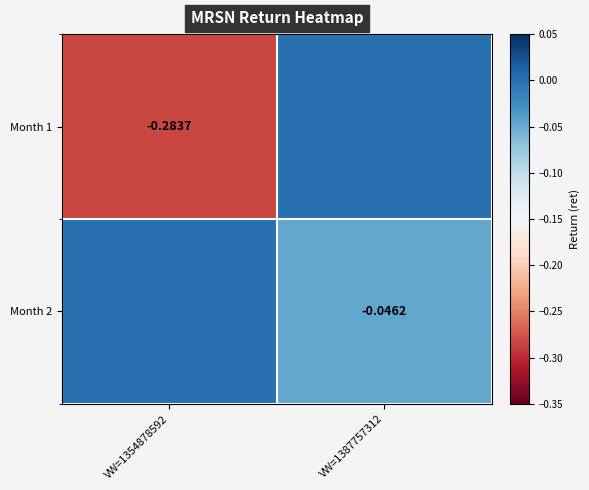

Is the value of Month 1 at VW=1354878592 greater than the value of Month 2 at VW=1387757312?

No